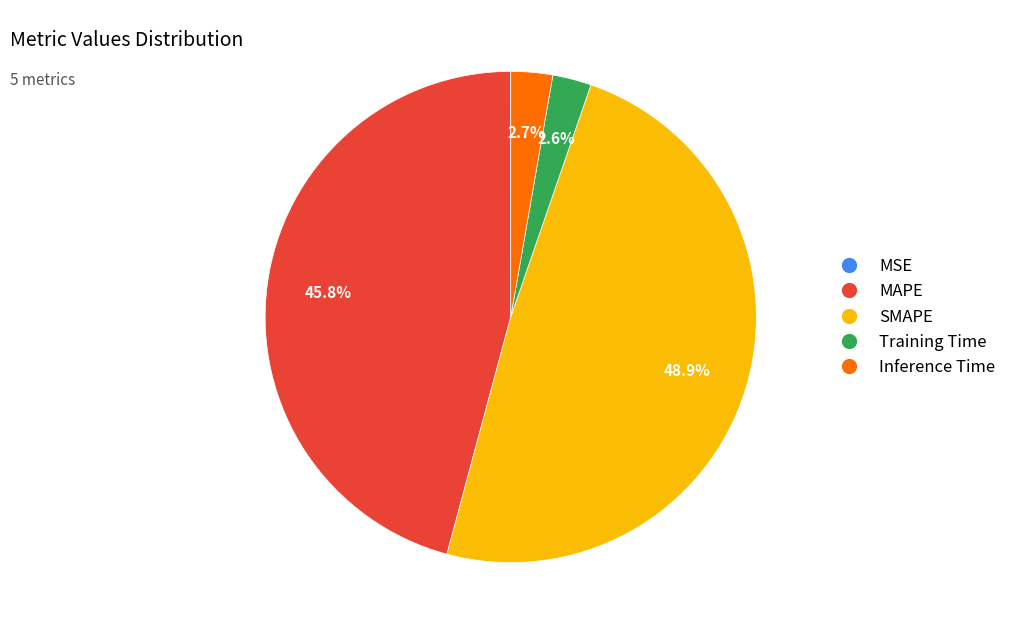

Does Inference Time represent more than half of the total?

No